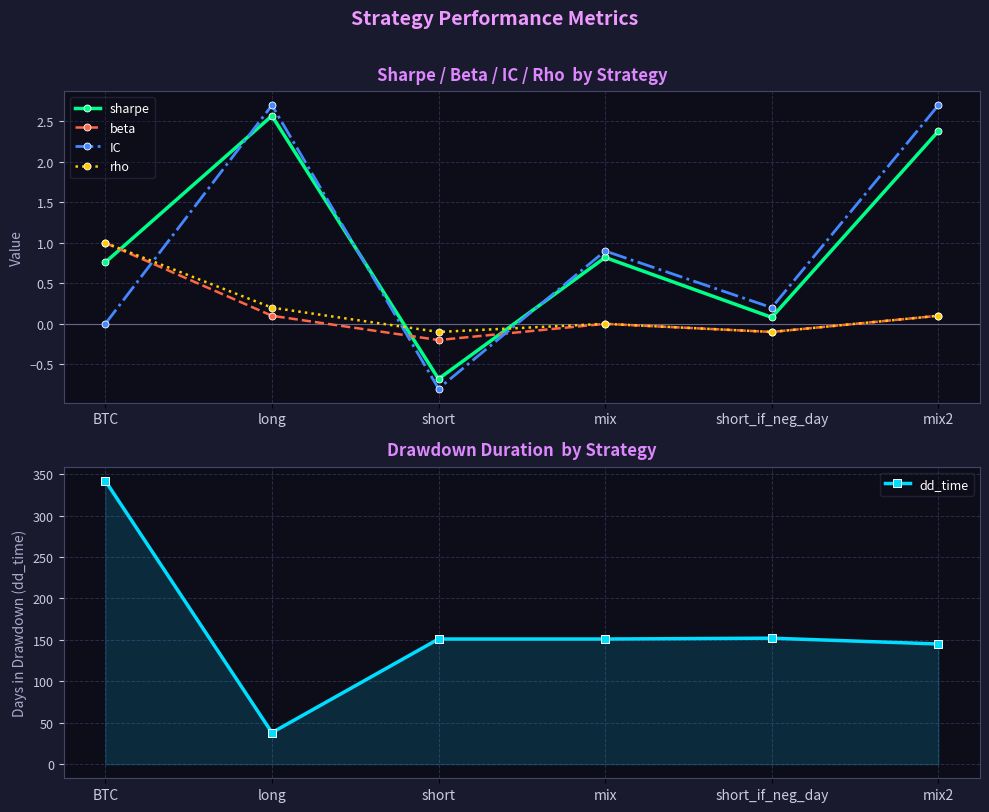

Which series has the largest total across all categories?

dd_time